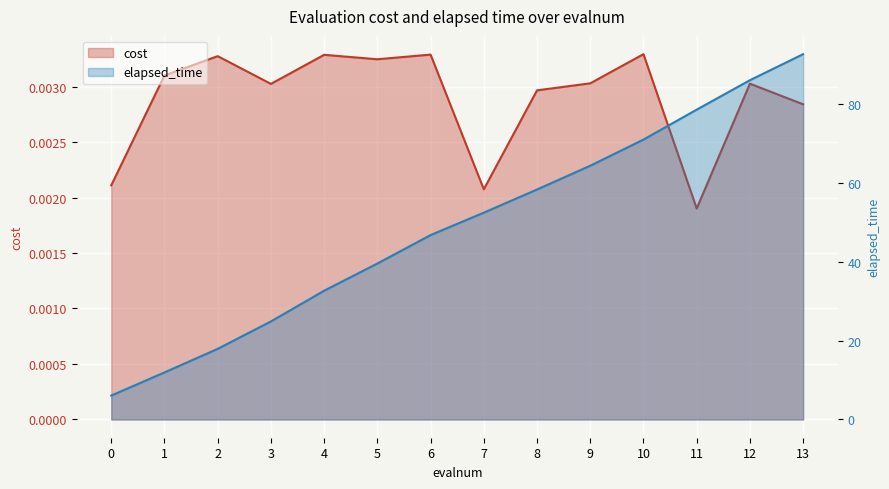

Reading left to right, extract all data points from this chart.

cost: 0=0.0	1=0.0	2=0.0	3=0.0	4=0.0	5=0.0	6=0.0	7=0.0	8=0.0	9=0.0	10=0.0	11=0.0	12=0.0	13=0.0
elapsed_time: 0=6.1	1=11.9	2=17.9	3=24.9	4=32.7	5=39.6	6=46.8	7=52.5	8=58.4	9=64.4	10=71.0	11=78.6	12=86.1	13=92.7